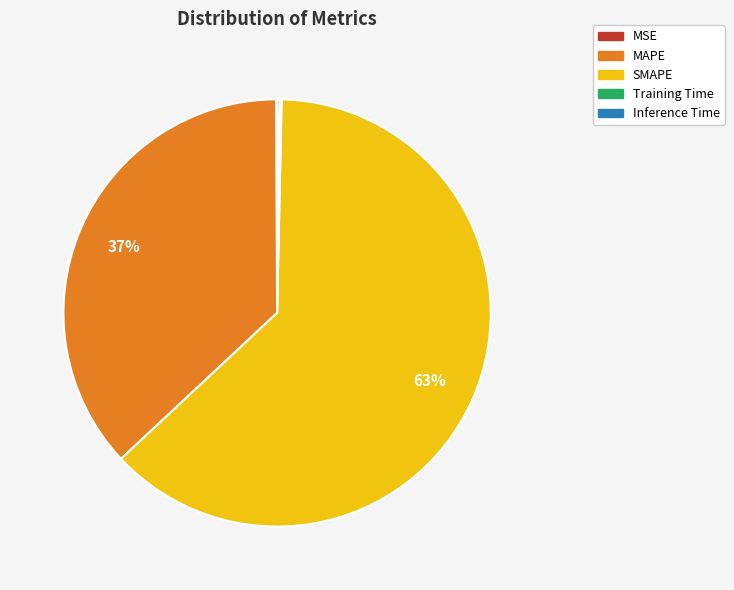

Combined, do SMAPE and MAPE account for over 50%?

Yes